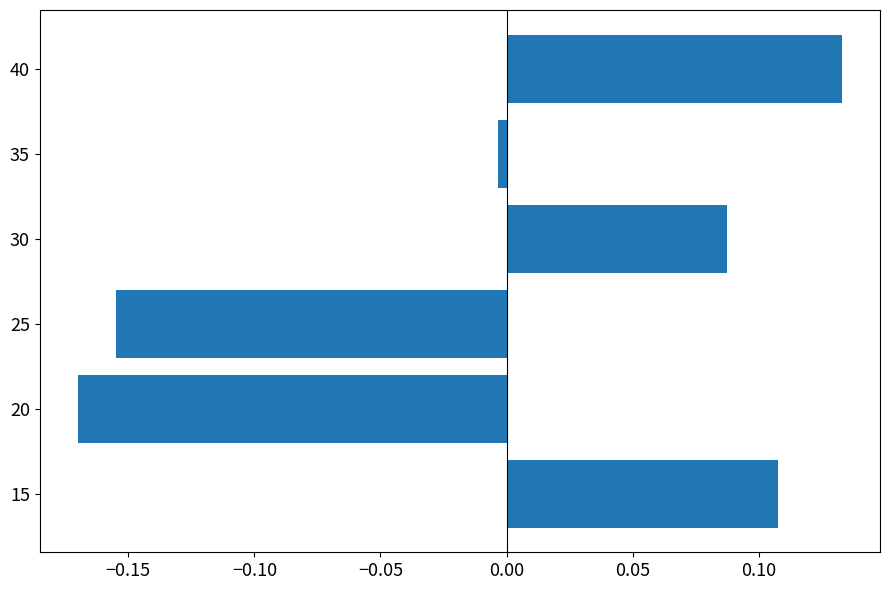

At which category does the chart reach its peak across all series?

40